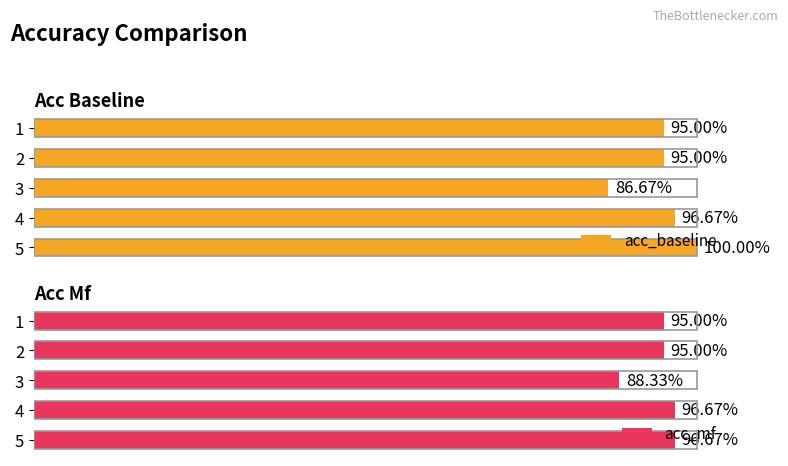

The value of acc_baseline at 0.0 is 1.3. True or false?

False